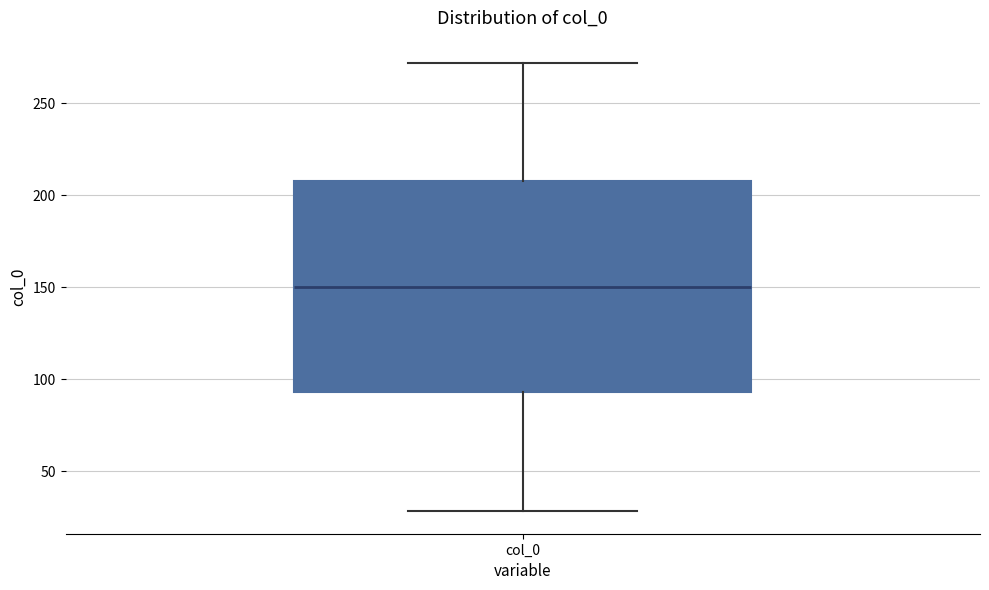

Where does the lower whisker of the box for col_0 end on the y-axis? The values are not printed on the chart, so give them approximately, as read against the axis.

30